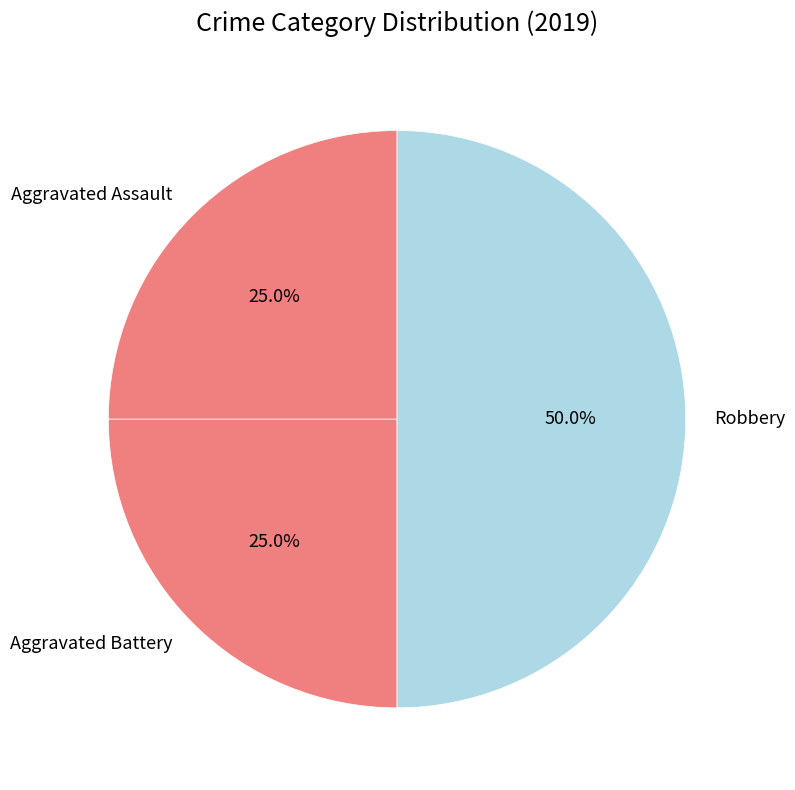

How many segments does this pie chart have?

3